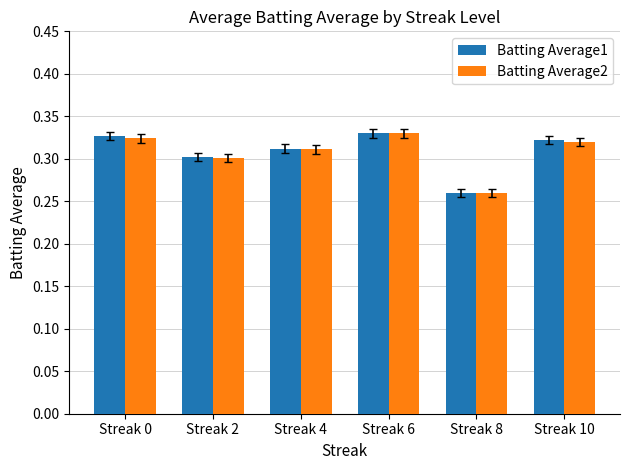

Which series changed the most between Streak 0 and Streak 2?

Batting Average1